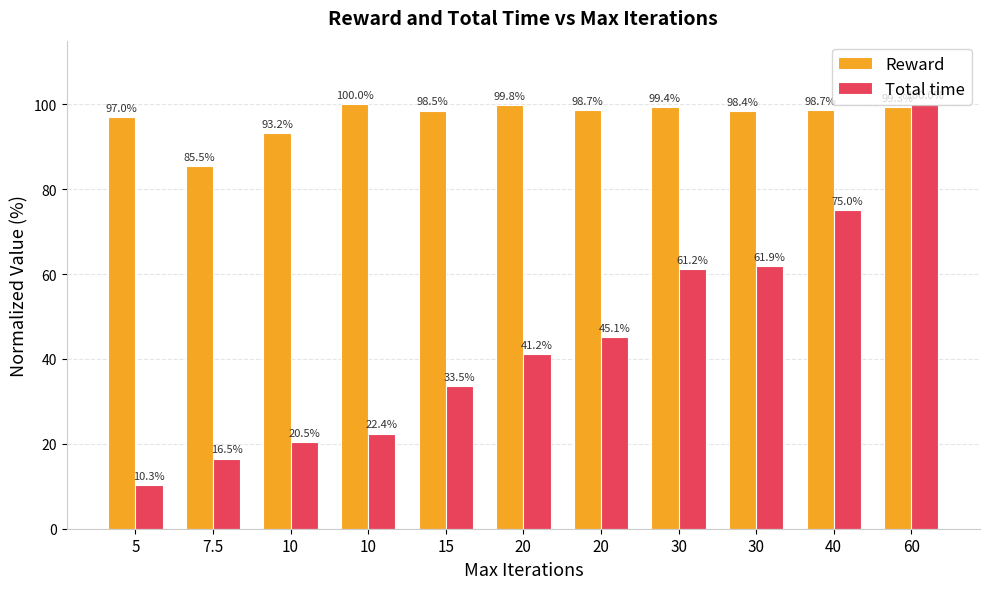

At which label is Total time closest to 55?

30